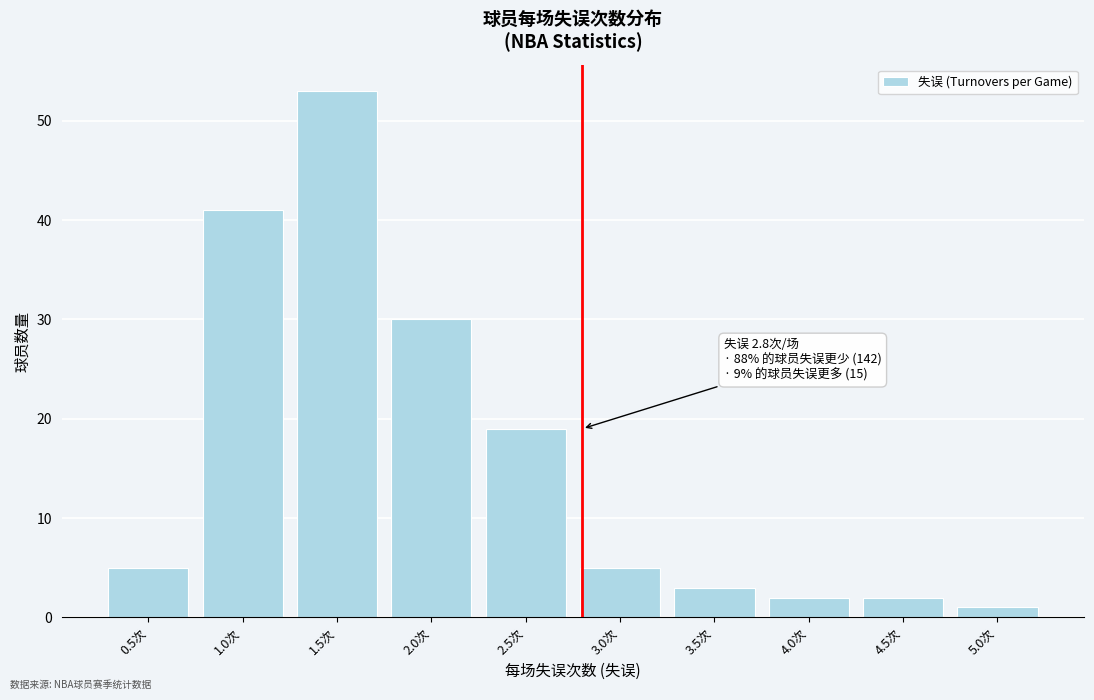

Reading right to left, transcribe all the data shown in this chart.

1	2	2	3	5	19	30	53	41	5